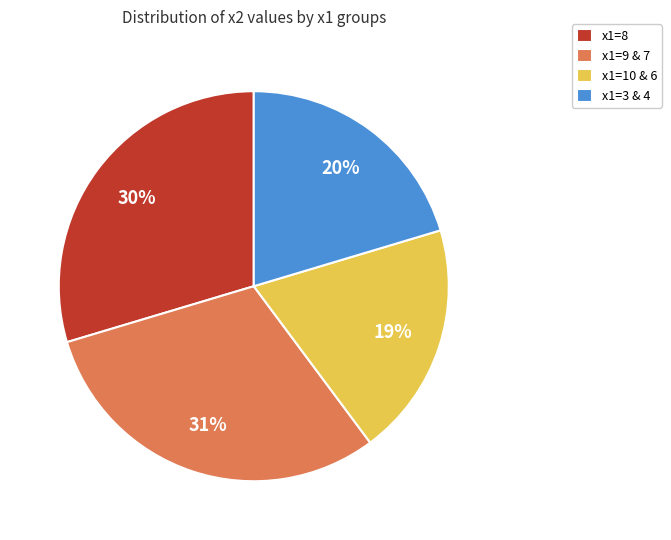

To the nearest percent, what percentage of the pie is x1=9 & 7?

31%